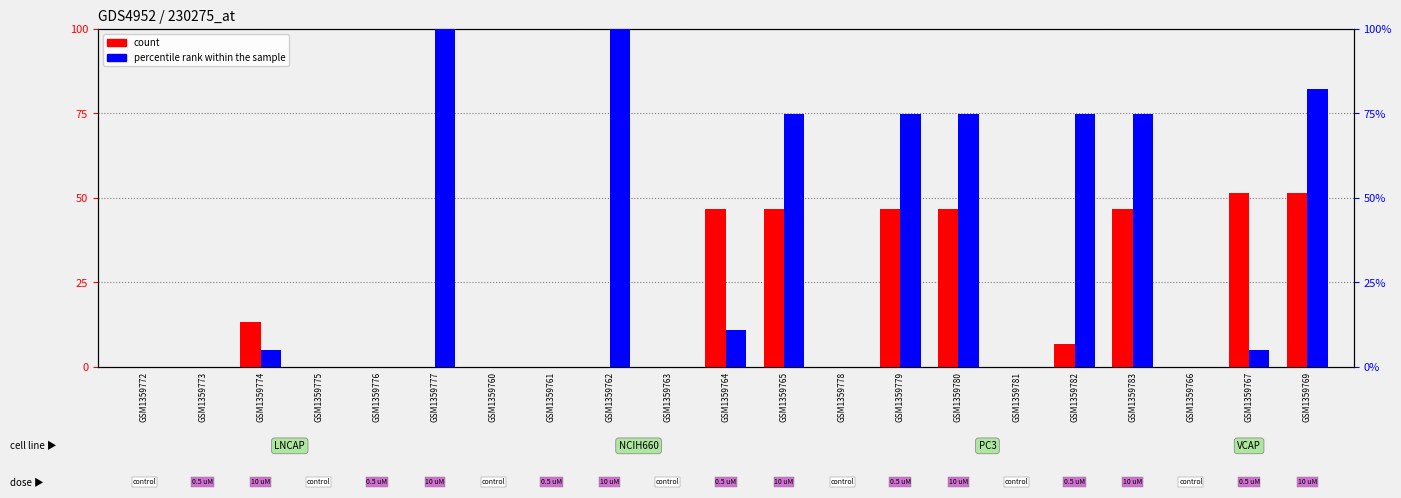

At which category does the chart reach its minimum across all series?

GSM1359772